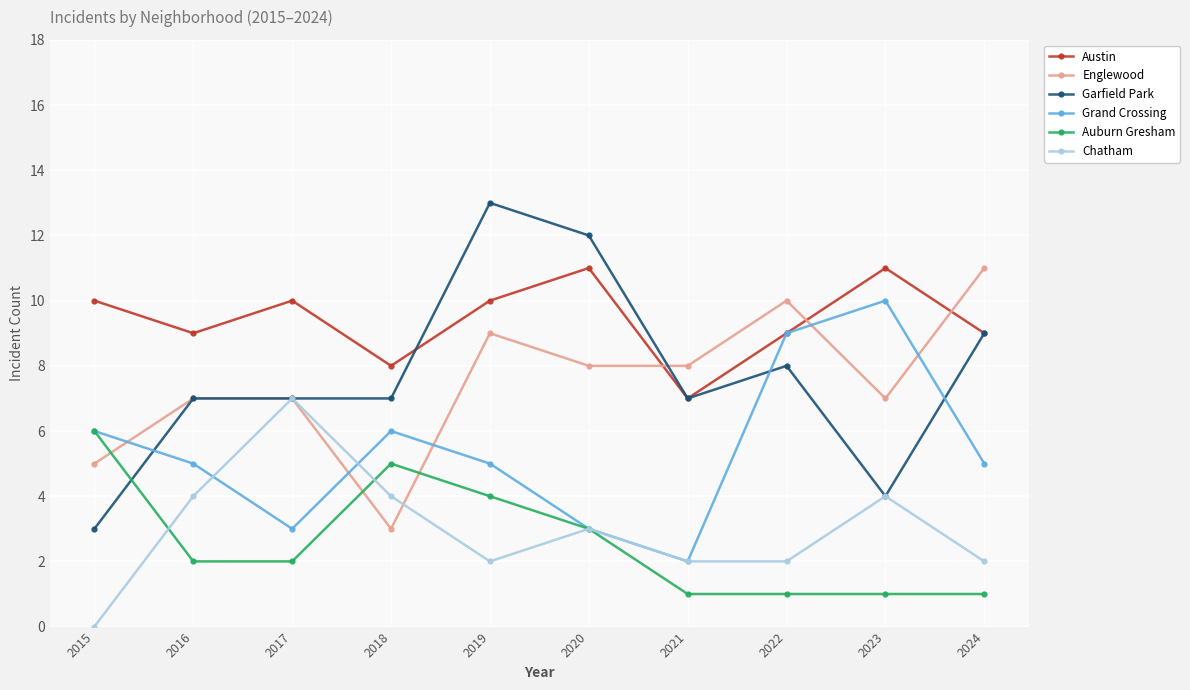

What is the difference between the second highest and second lowest values in the Garfield Park series?

8